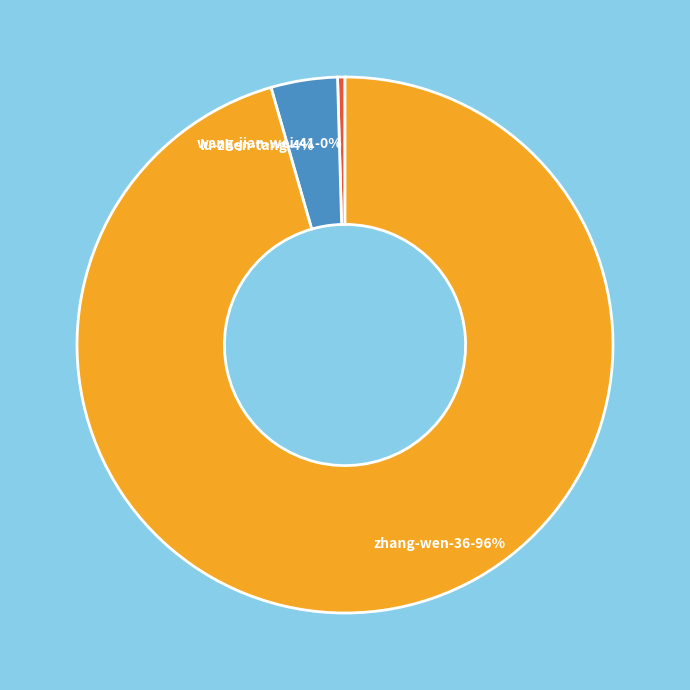

To the nearest percent, what is the average slice percentage?

33%